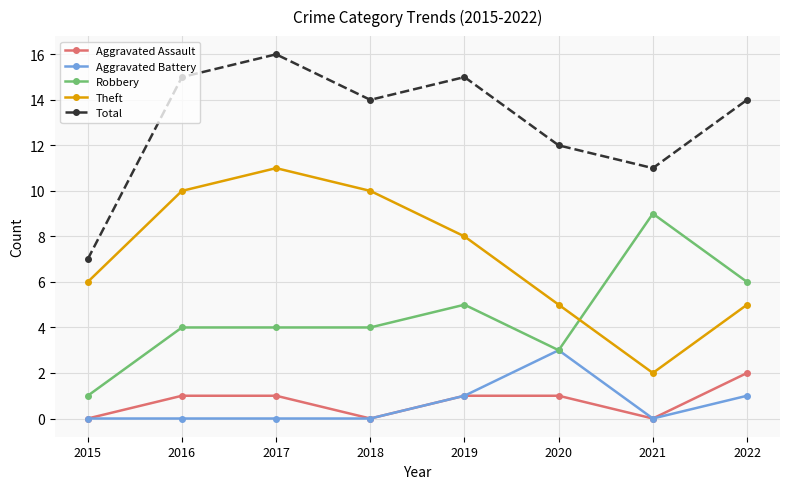

What is the total value across all series at 2018?

28